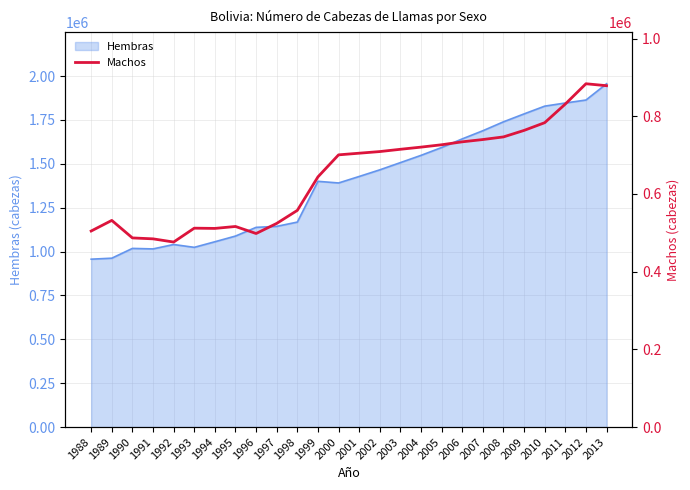

How many lines are shown in the chart?

1